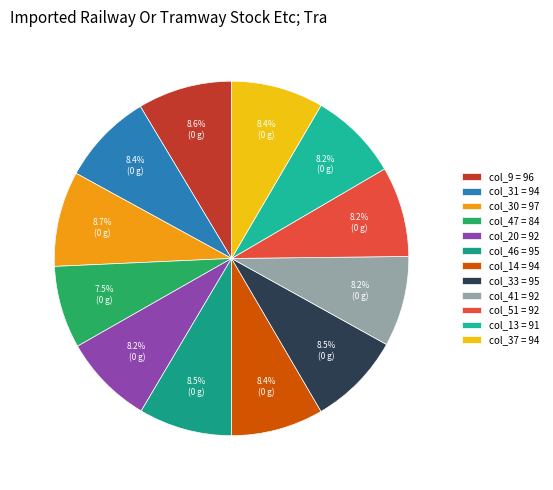

Rank the categories by value from lowest to highest.

47, 13, 20, 41, 51, 31, 14, 37, 46, 33, 9, 30